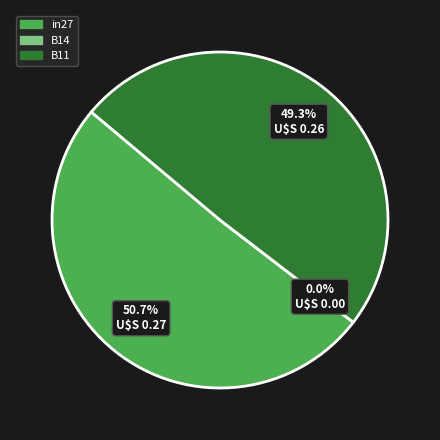

To the nearest percent, what is the difference between the largest and smallest slice percentages?

51%